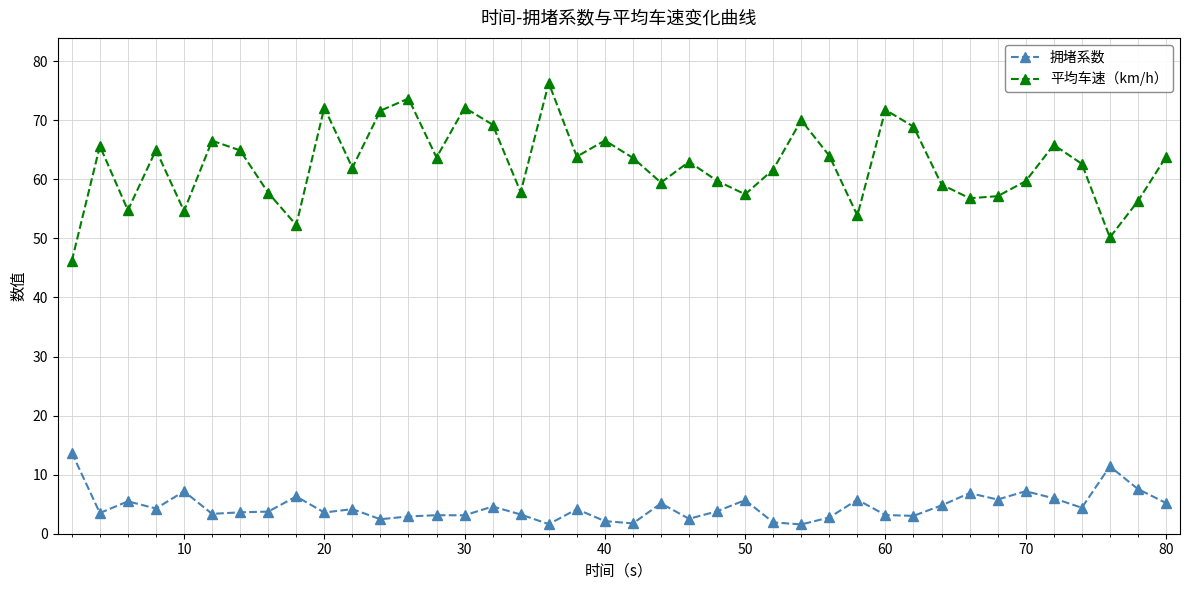

Which series has the largest total across all categories?

平均车速（km/h）